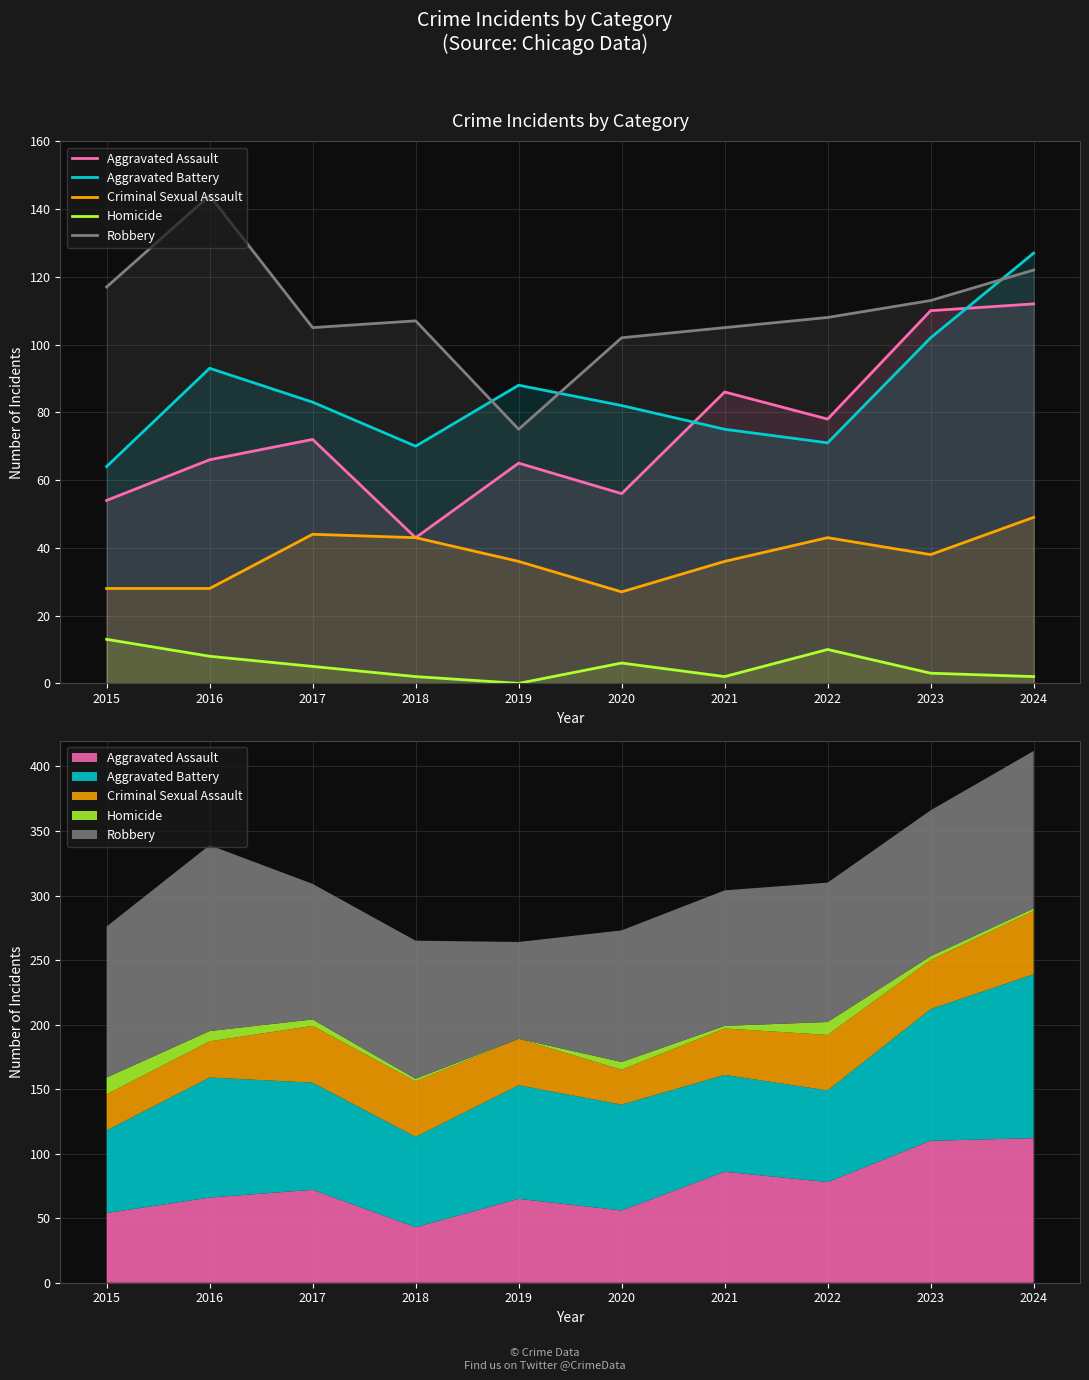

What is the difference between the maximum and minimum values in the Robbery series?

69